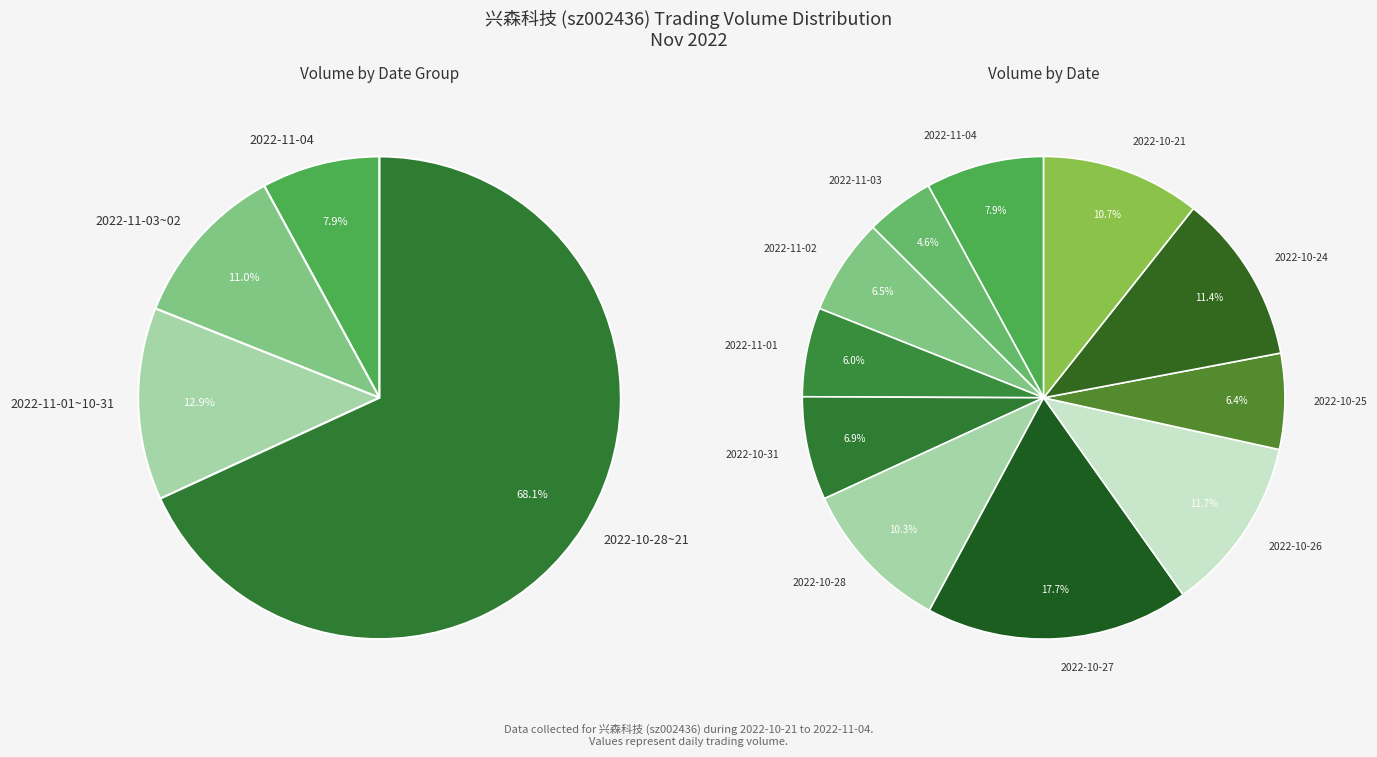

Do 2022-10-24 and 2022-10-21 together represent more than half of the pie?

No